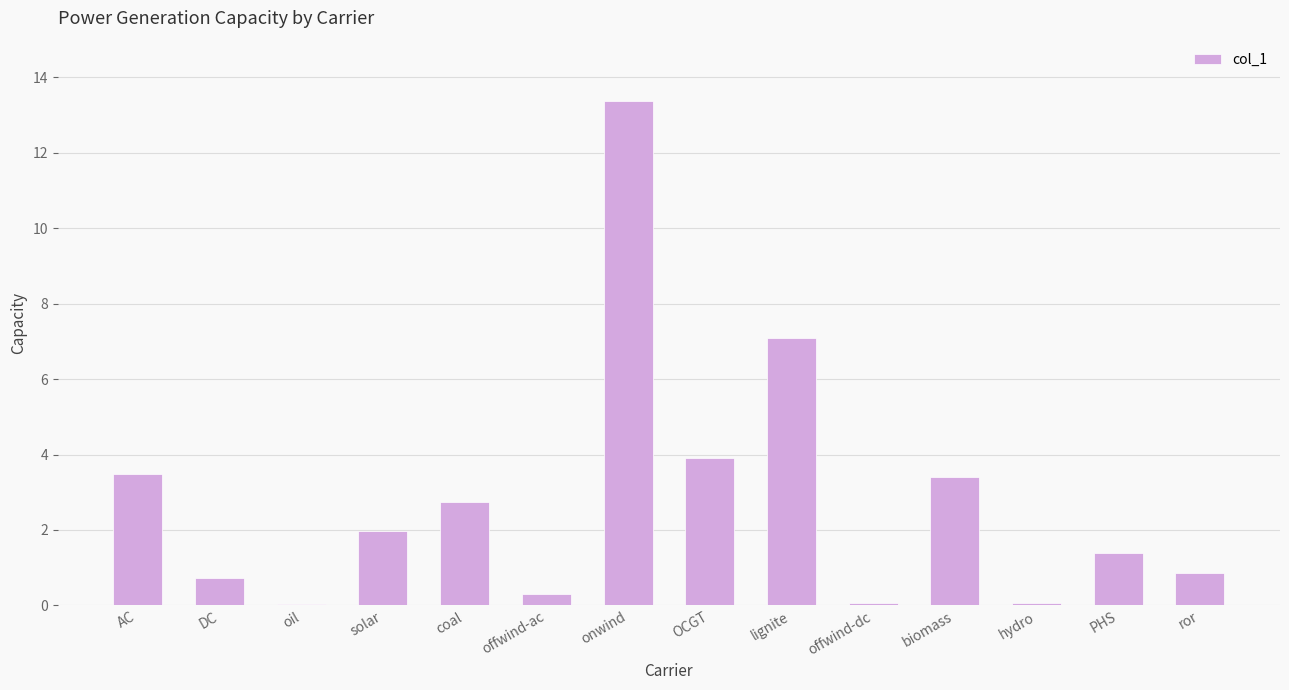

At which label is the value closest to 6?

lignite